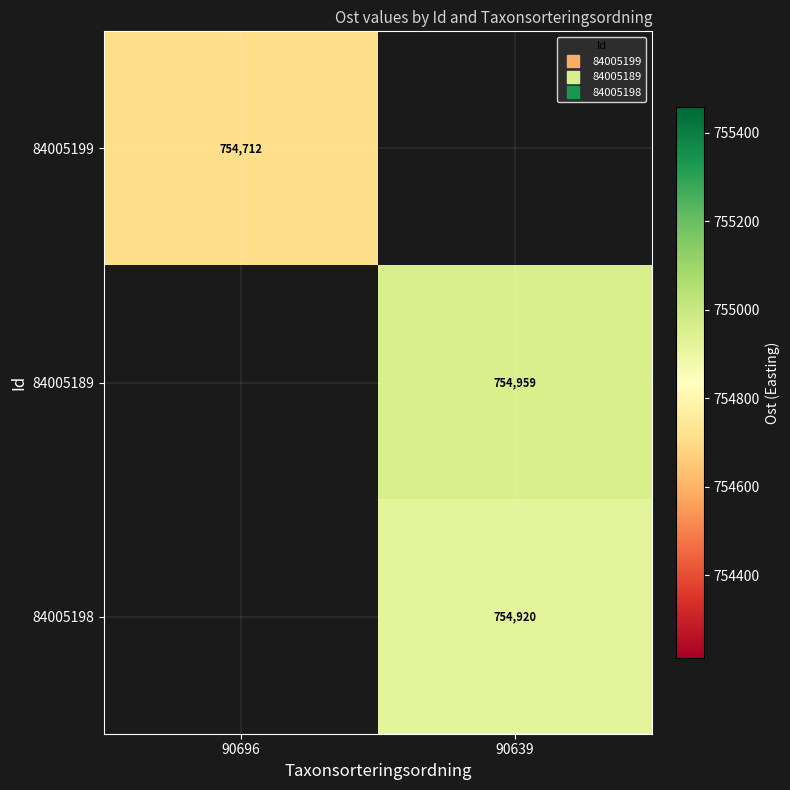

Where is 84005199 nearest to the value 754711?

90696